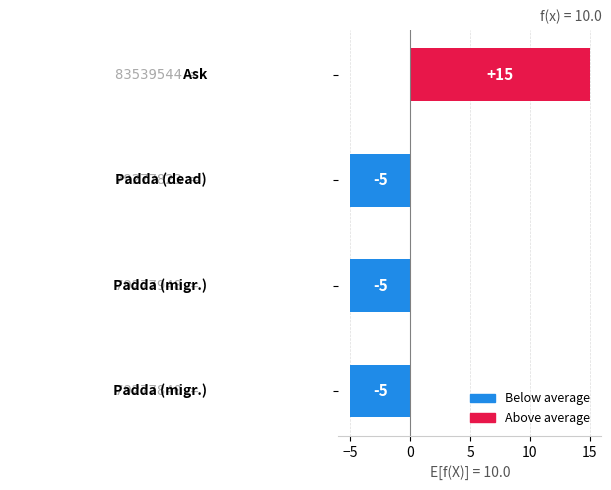

How many values are above zero?

1